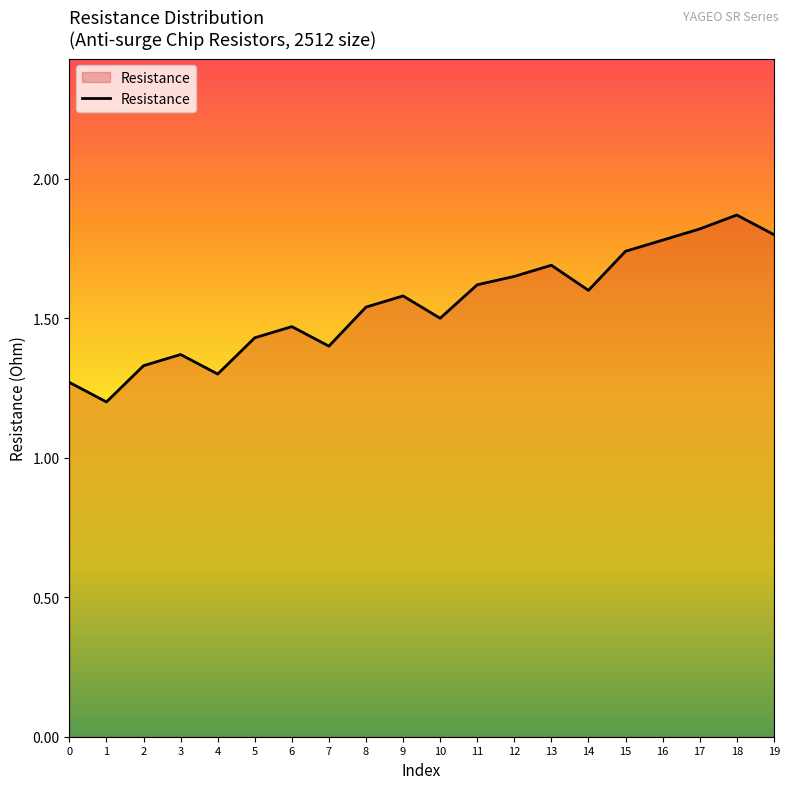

The chart shows a value of 0.7 at 3. True or false?

False